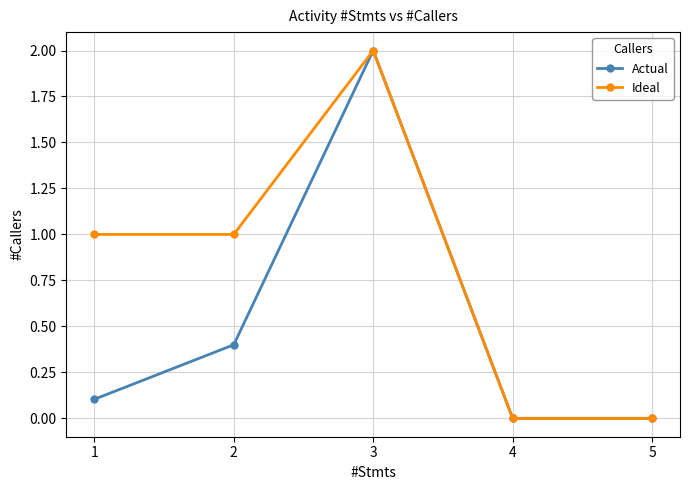

What are all the series names shown in the legend?

Actual, Ideal